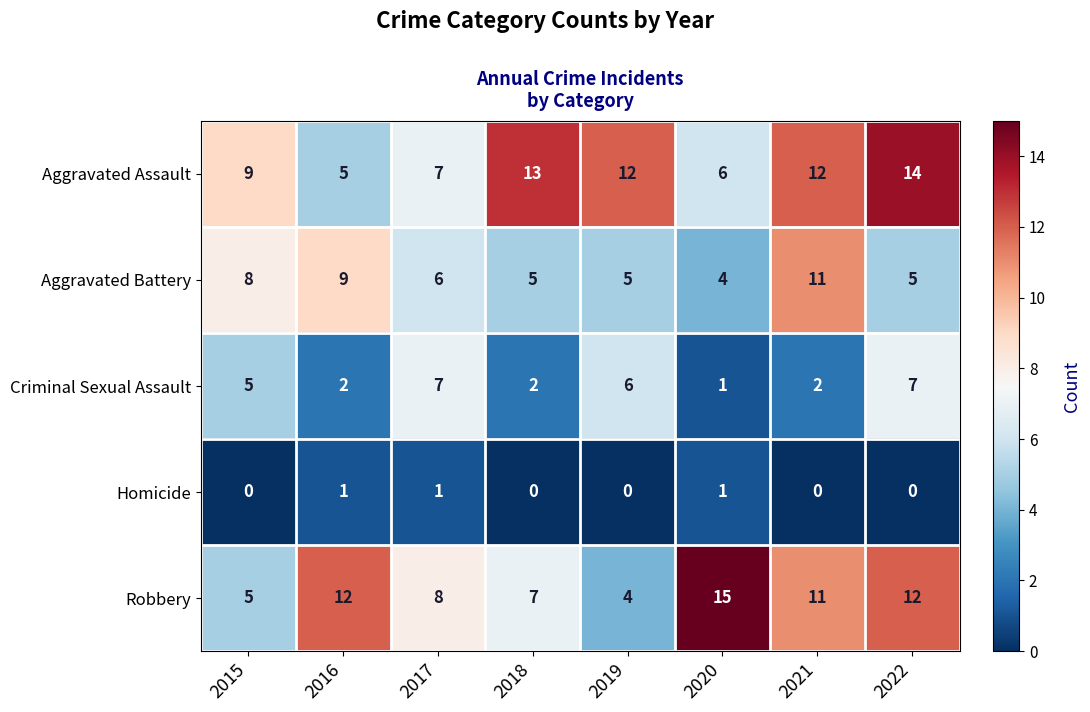

The value of Homicide at 2018 is 0. True or false?

True